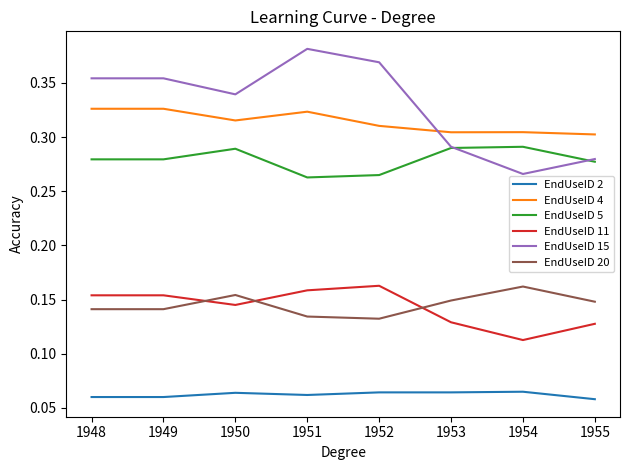

True or false: EndUseID 2 and EndUseID 11 cross at least once.

False